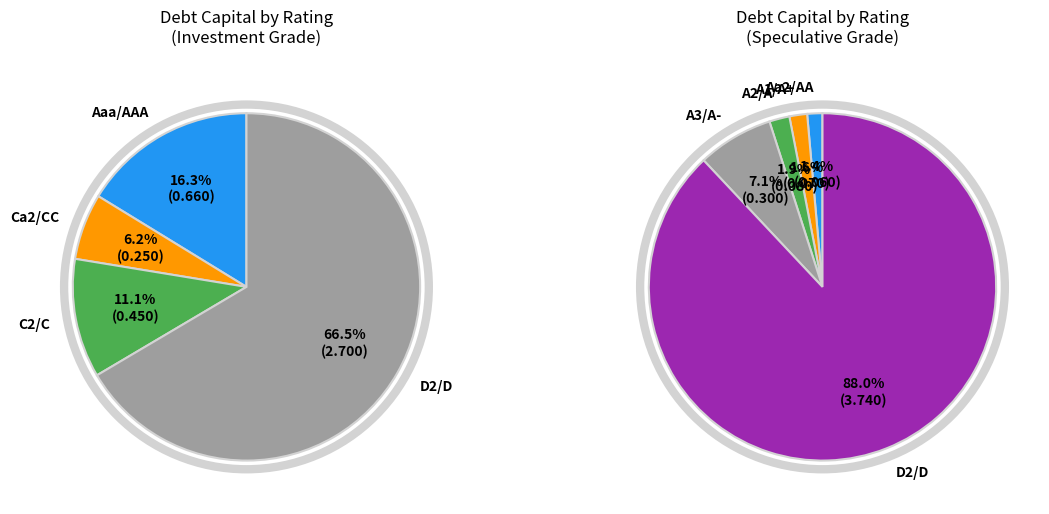

Which category has the smallest portion of the pie?

Aa2/AA